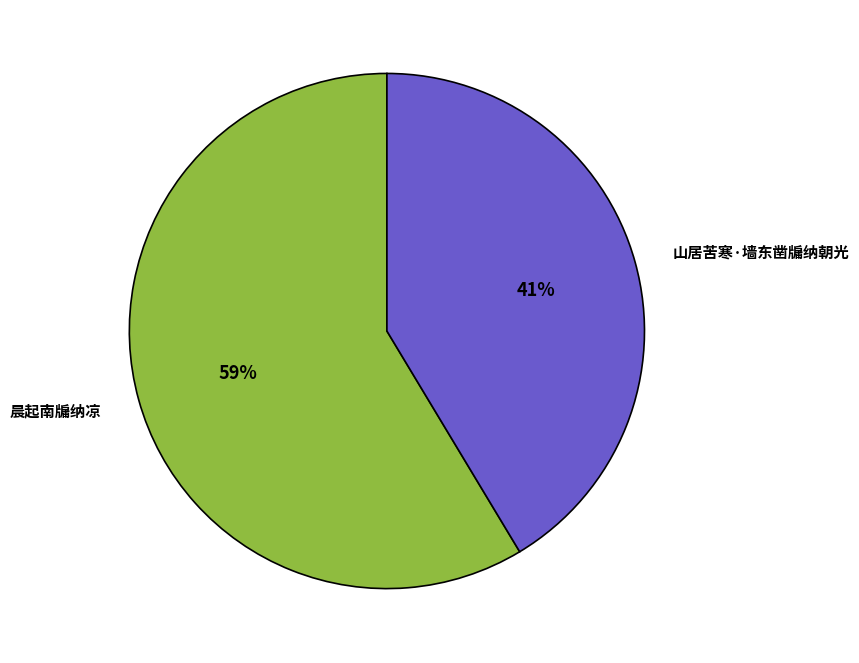

Is it true that 山居苦寒·墙东凿牖纳朝光 is 54% of the pie?

False